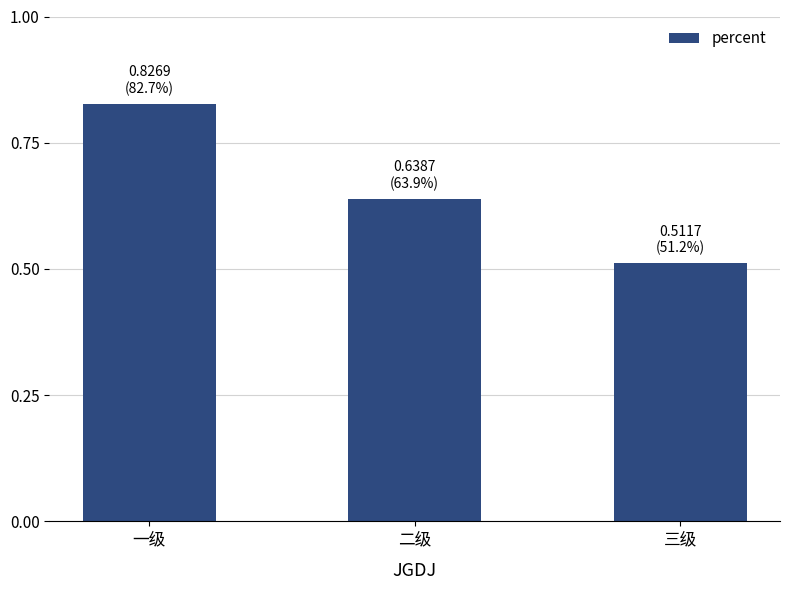

Between 三级 and 二级, which is larger?

二级